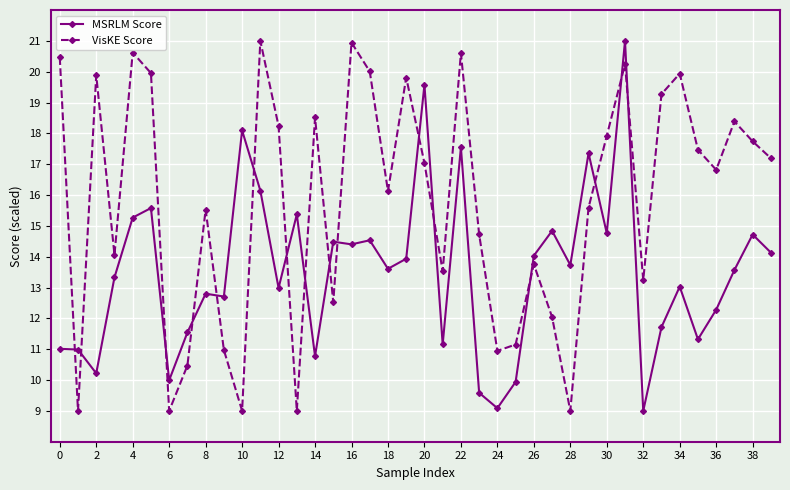

Which series has the largest total across all categories?

VisKE Score